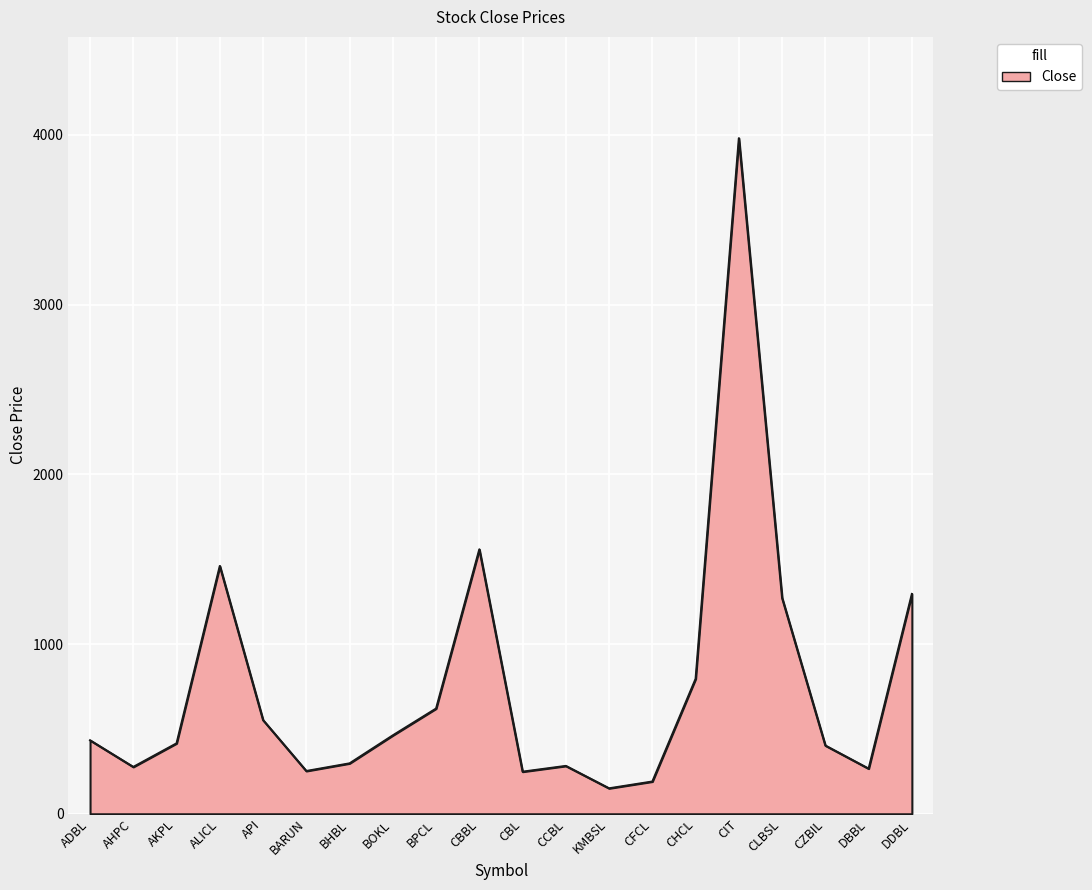

The chart shows a value of 402 at CZBIL. True or false?

True